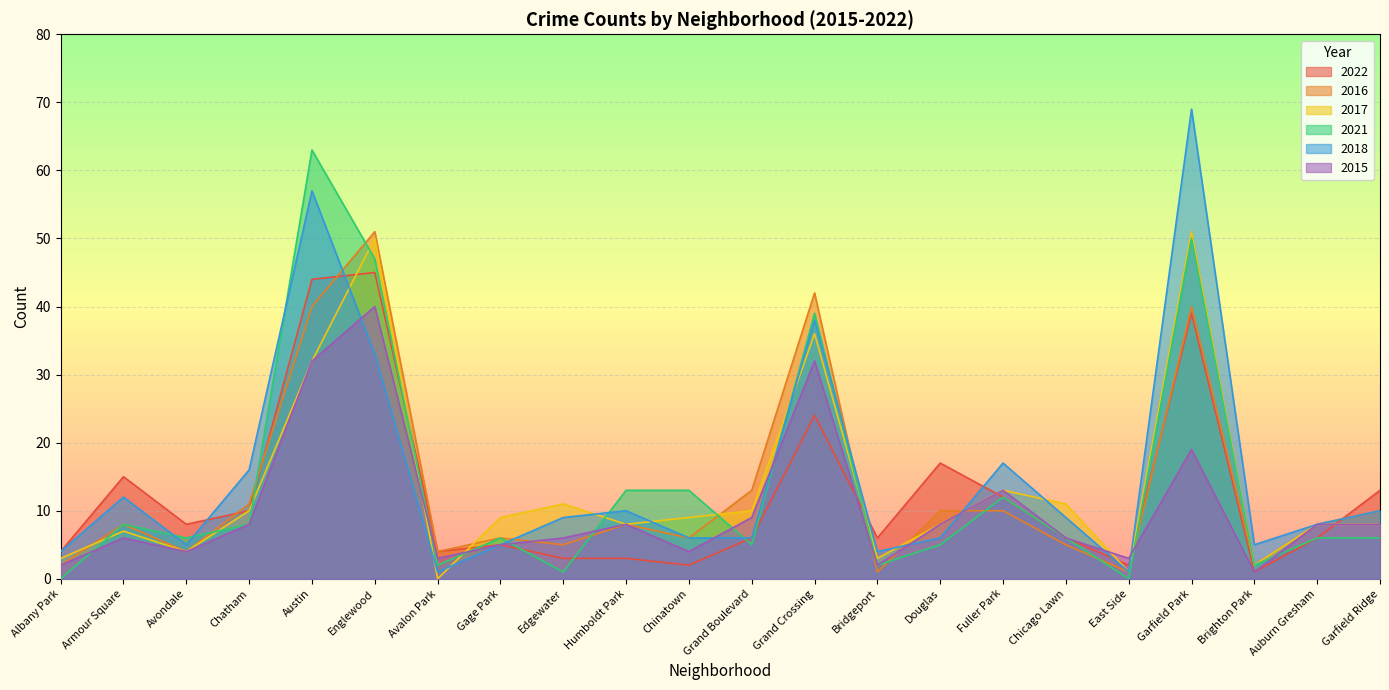

At which label does 2021 reach its peak?

Austin